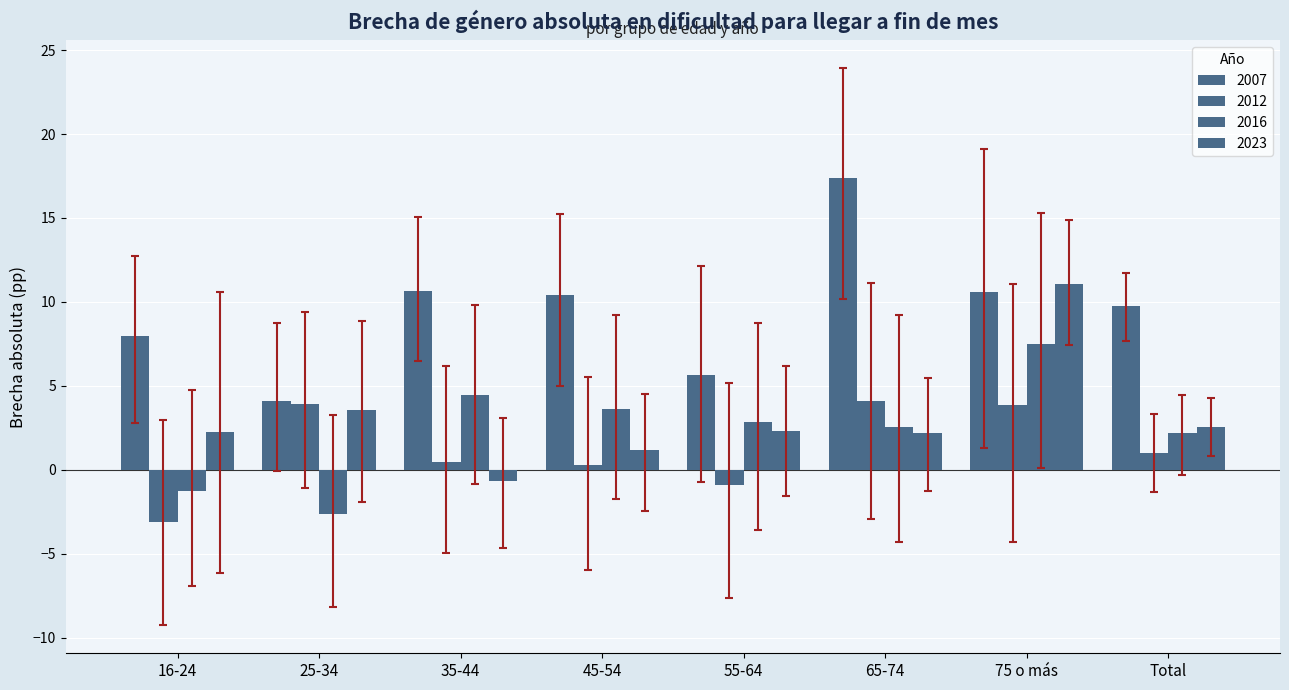

How many groups of bars are there?

8